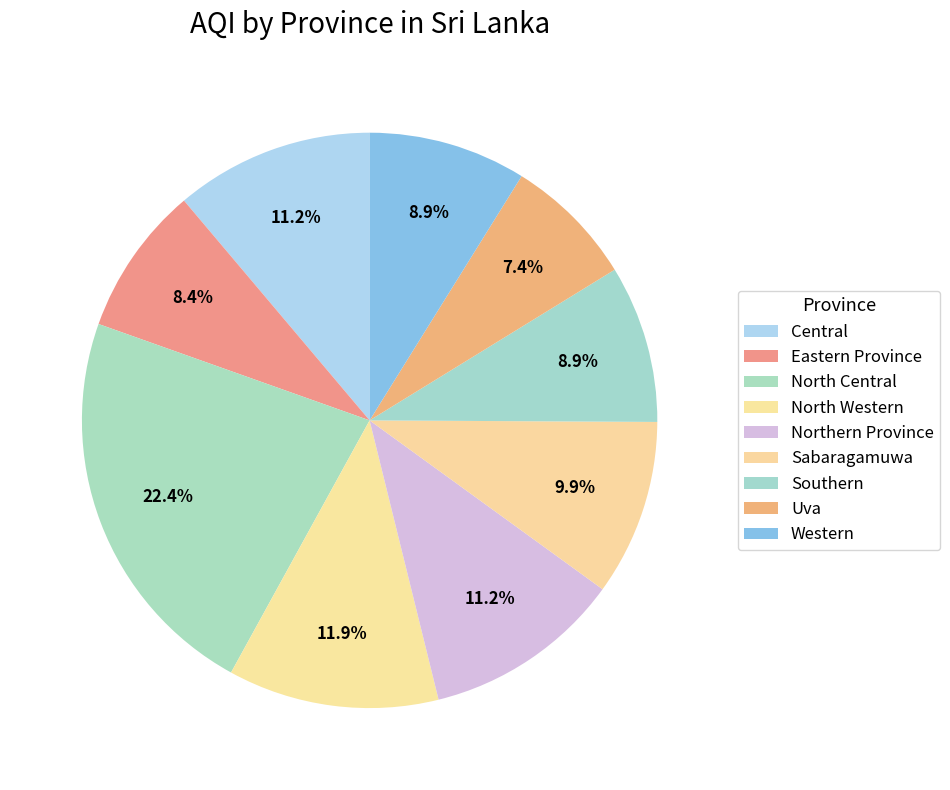

To the nearest percent, what is the difference between the largest and smallest slice percentages?

15%